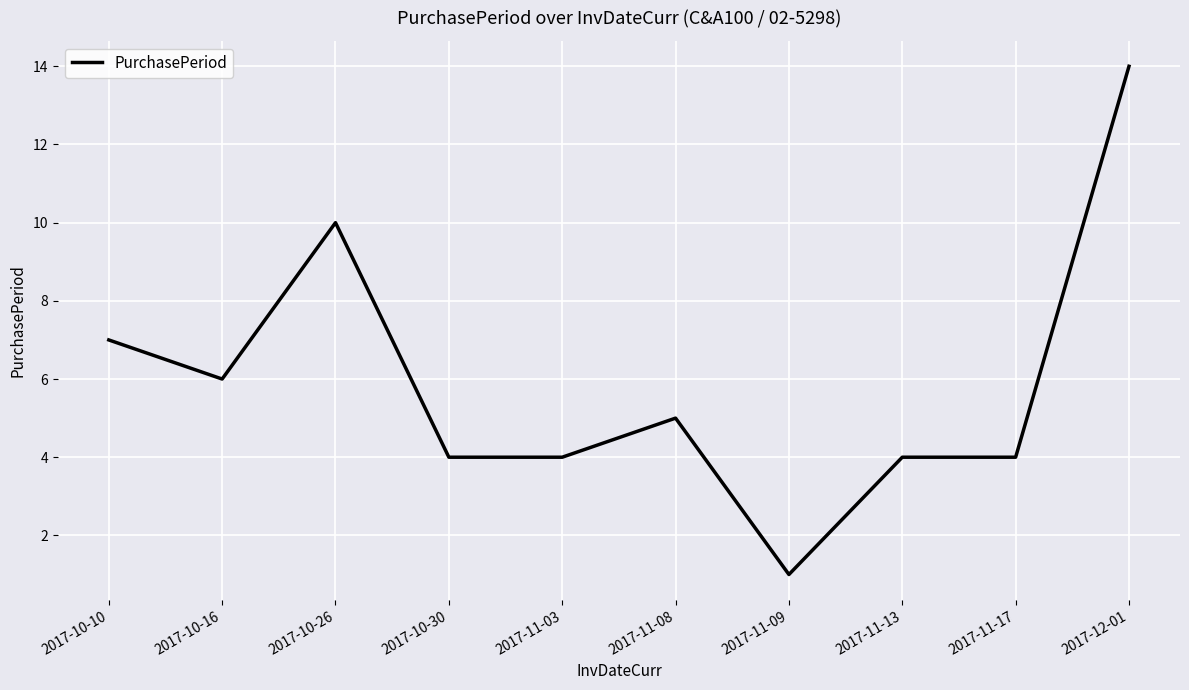

The chart shows a value of 2 at 2017-10-30. True or false?

False